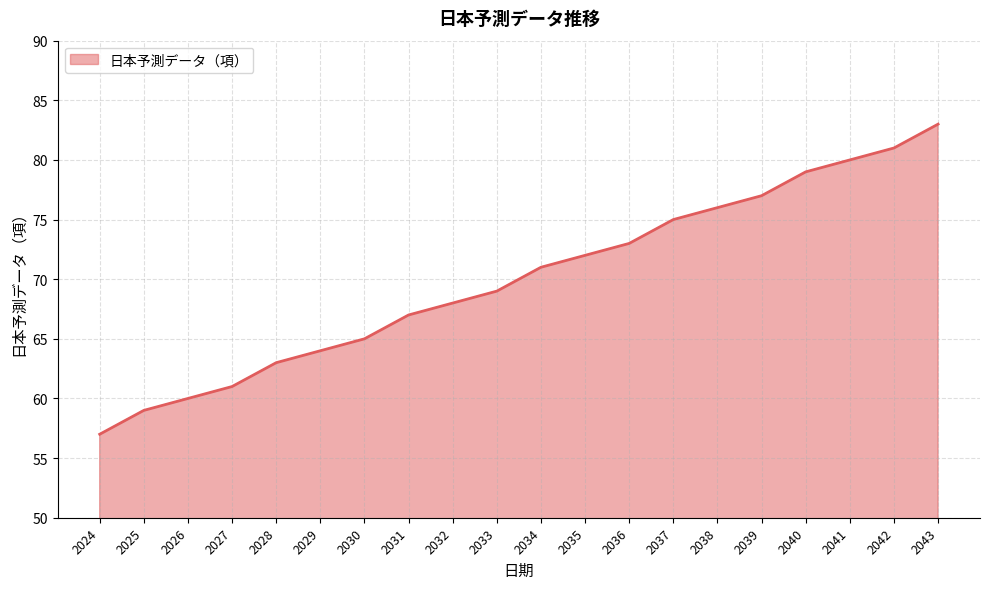

The value at 2036 is 73. True or false?

True